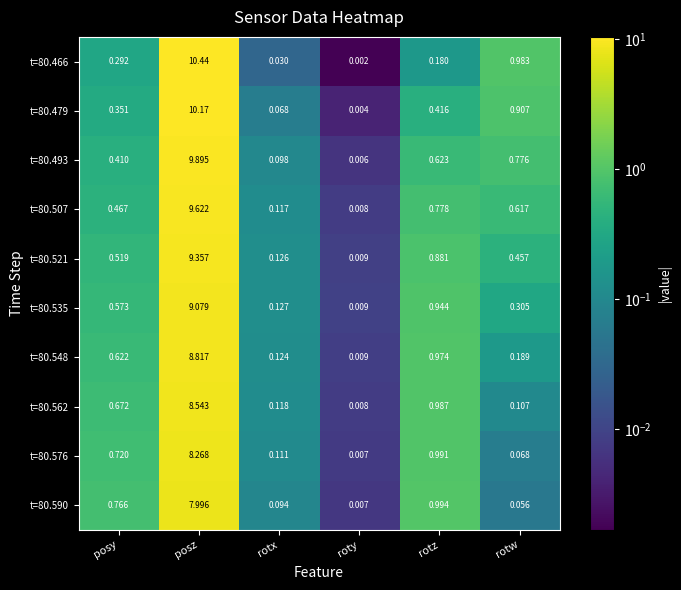

Which series has the largest range (max minus min)?

t=80.466